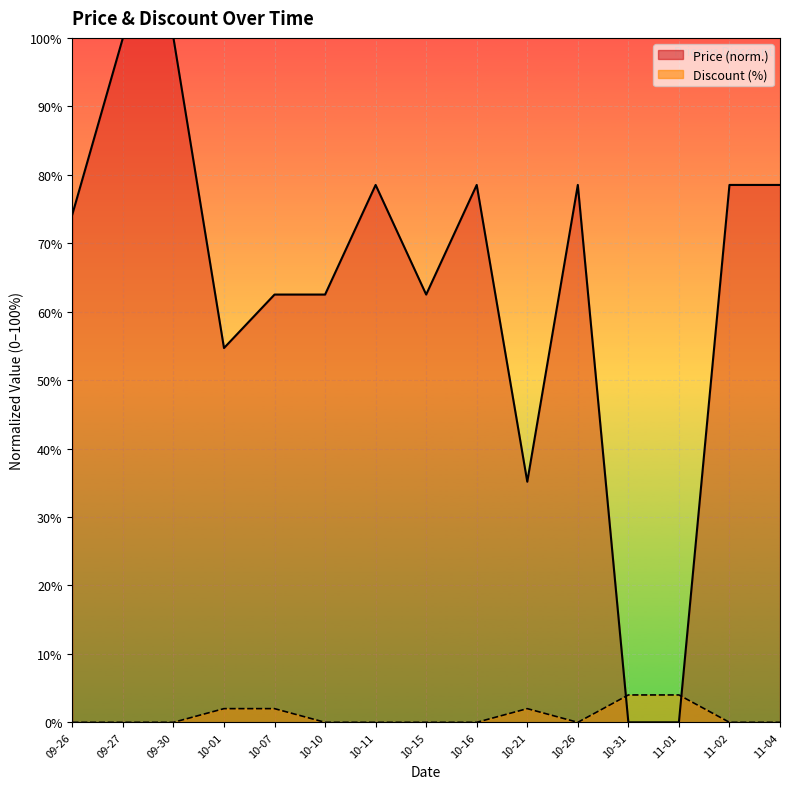

Reading left to right, list all the values displayed in this chart.

Price: 74.2	100.0	100.0	54.7	62.5	62.5	78.5	62.5	78.5	35.2	78.5	0.0	0.0	78.5	78.5
Discount: 0.0	0.0	0.0	2.0	2.0	0.0	0.0	0.0	0.0	2.0	0.0	4.0	4.0	0.0	0.0